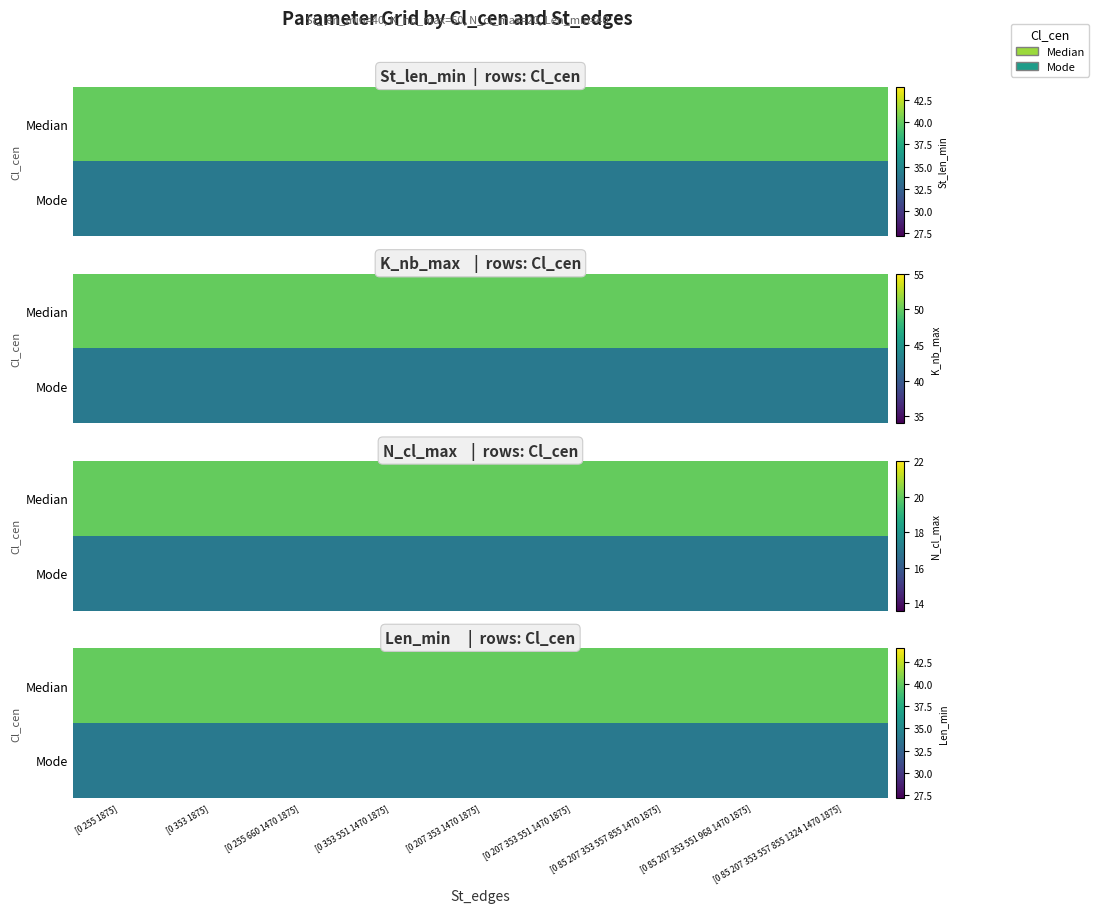

The value of Median at [0 85 207 353 551 968 1470 1875] is 40. True or false?

True